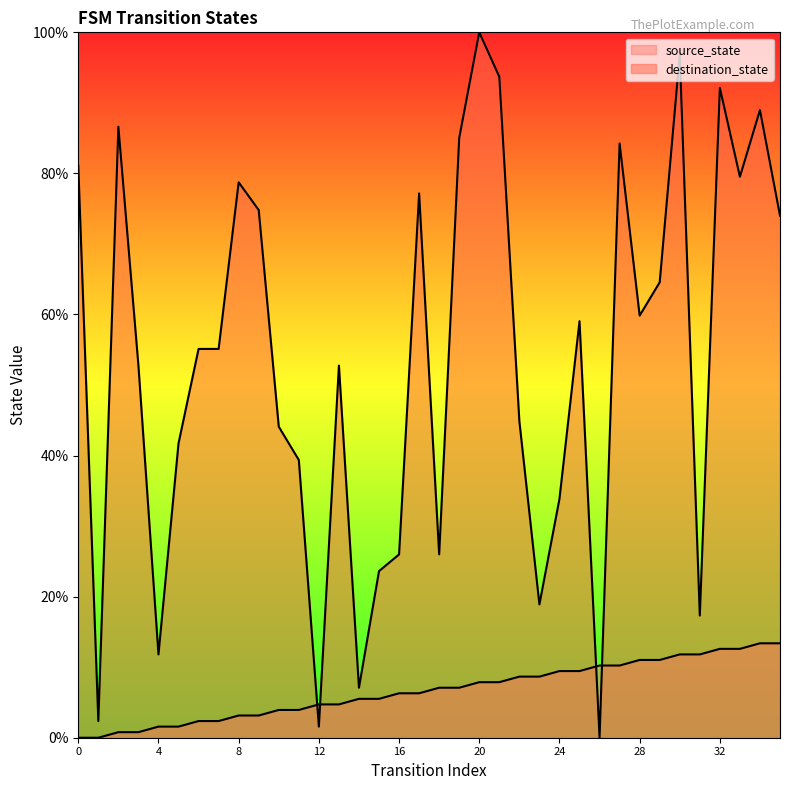

Reading left to right, extract all data points from this chart.

source_state: 0=0.0	1=0.0	2=0.8	3=0.8	4=1.6	5=1.6	6=2.4	7=2.4	8=3.1	9=3.1	10=3.9	11=3.9	12=4.7	13=4.7	14=5.5	15=5.5	16=6.3	17=6.3	18=7.1	19=7.1	20=7.9	21=7.9	22=8.7	23=8.7	24=9.4	25=9.4	26=10.2	27=10.2	28=11.0	29=11.0	30=11.8	31=11.8	32=12.6	33=12.6	34=13.4	35=13.4
destination_state: 0=81.1	1=2.4	2=86.6	3=52.8	4=11.8	5=41.7	6=55.1	7=55.1	8=78.7	9=74.8	10=44.1	11=39.4	12=1.6	13=52.8	14=7.1	15=23.6	16=26.0	17=77.2	18=26.0	19=85.0	20=100.0	21=93.7	22=44.9	23=18.9	24=33.9	25=59.1	26=0.0	27=84.3	28=59.8	29=64.6	30=96.9	31=17.3	32=92.1	33=79.5	34=89.0	35=74.0